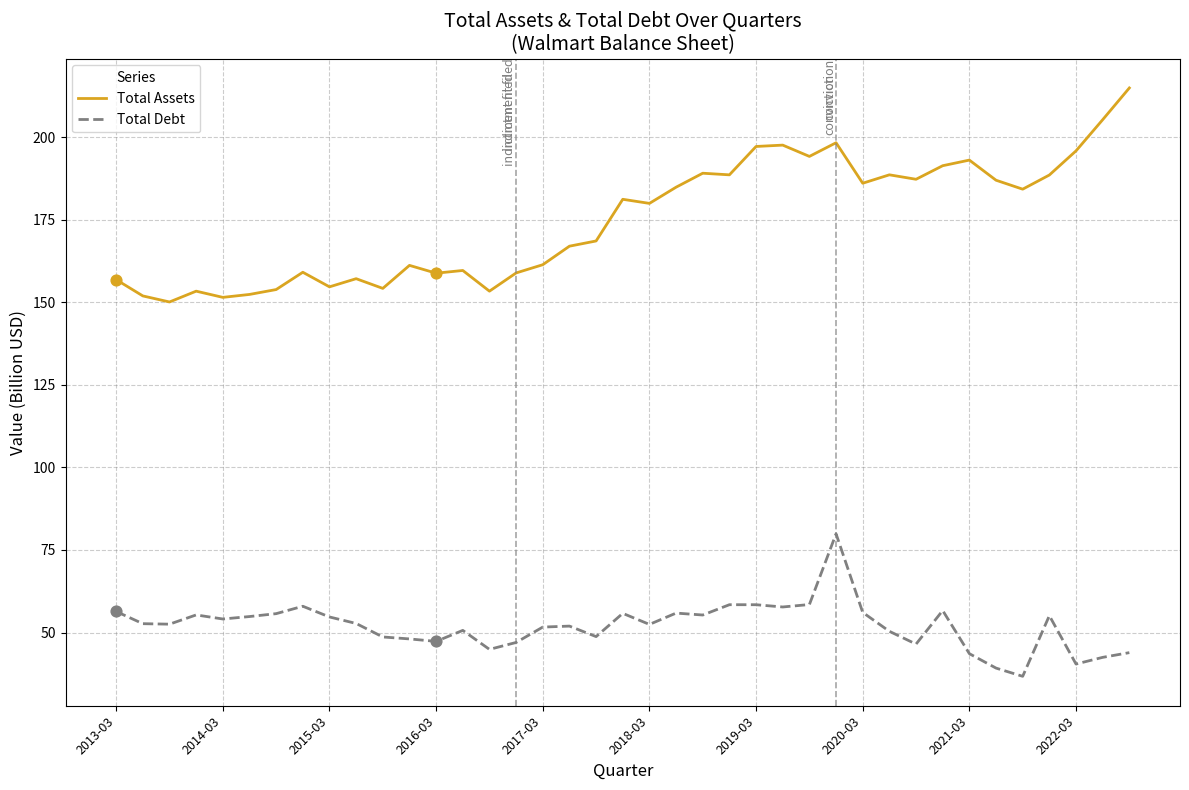

Which series has the largest total across all categories?

Total Assets